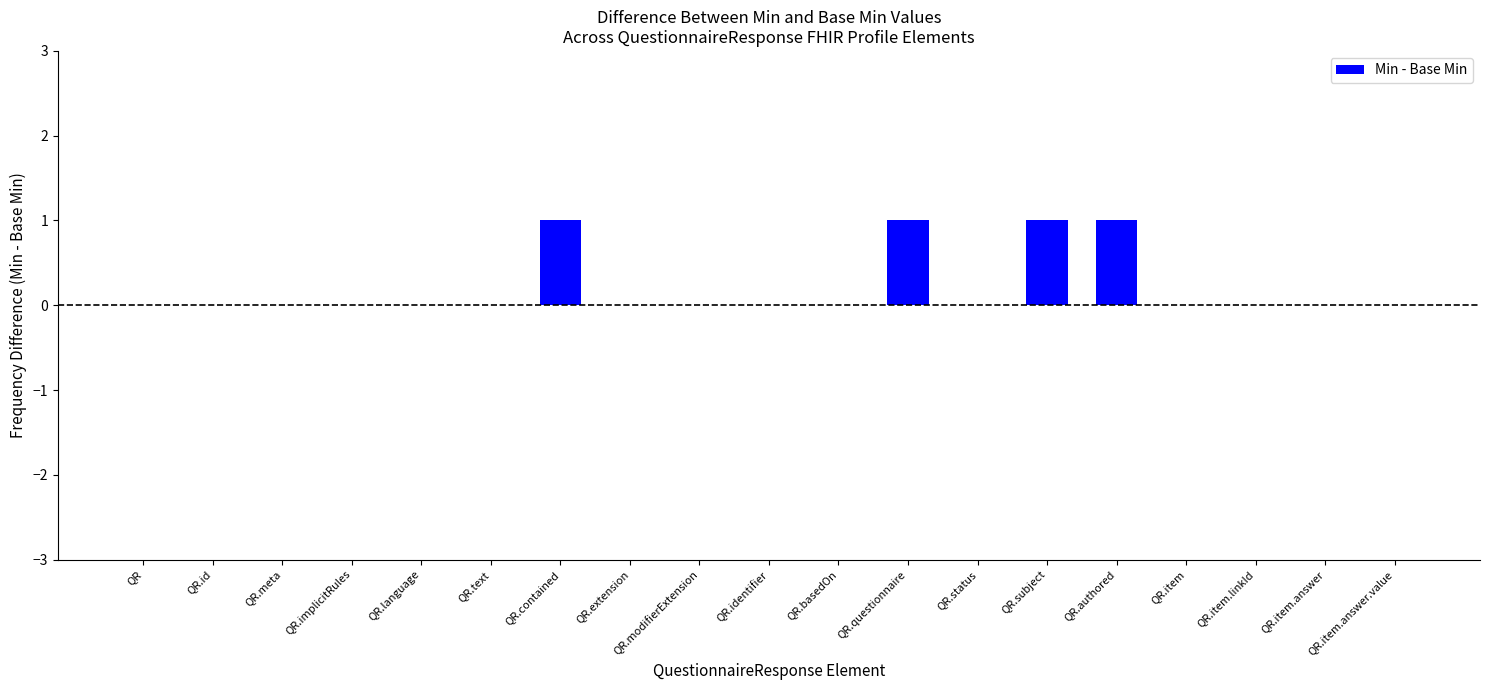

Reading right to left, extract all data points from this chart.

0	0	0	0	1	1	0	1	0	0	0	0	1	0	0	0	0	0	0